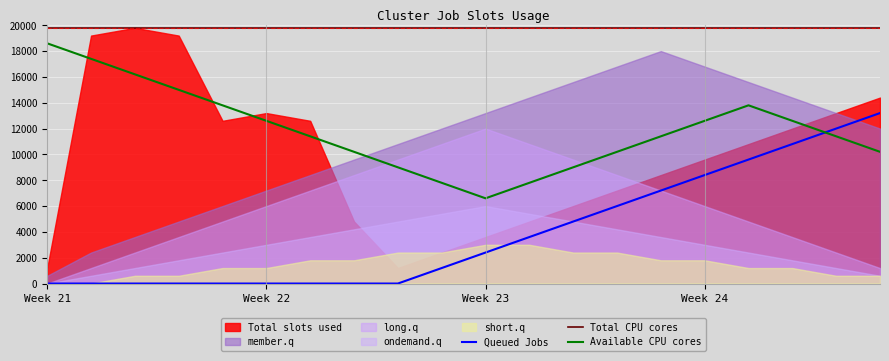

What is the label of the 14th point from the right?

6